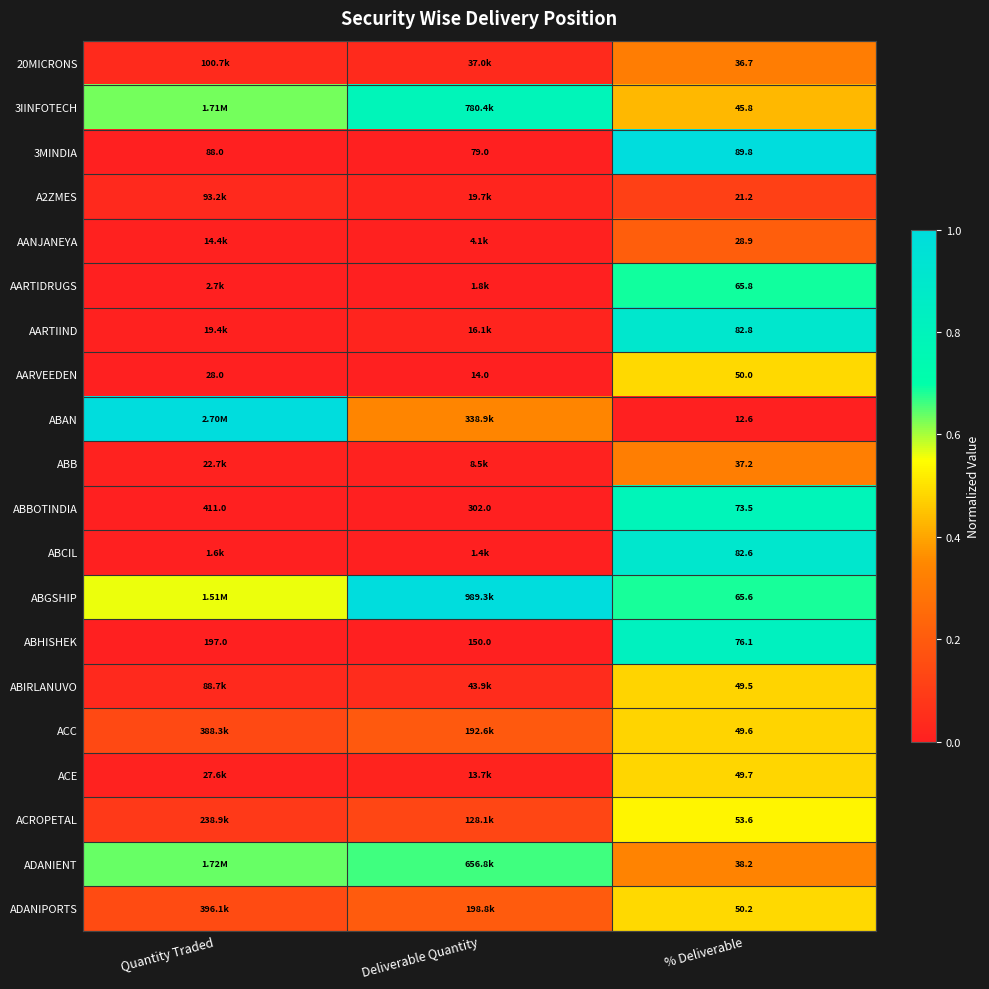

What is the total value across all series at Deliverable Quantity?

3.5